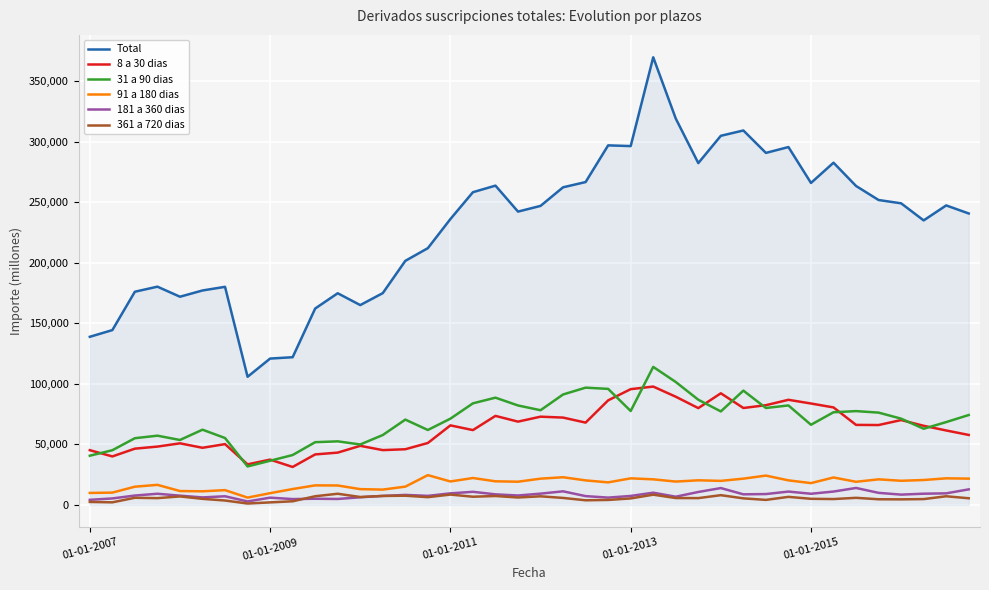

What is the minimum value for Total?

105901